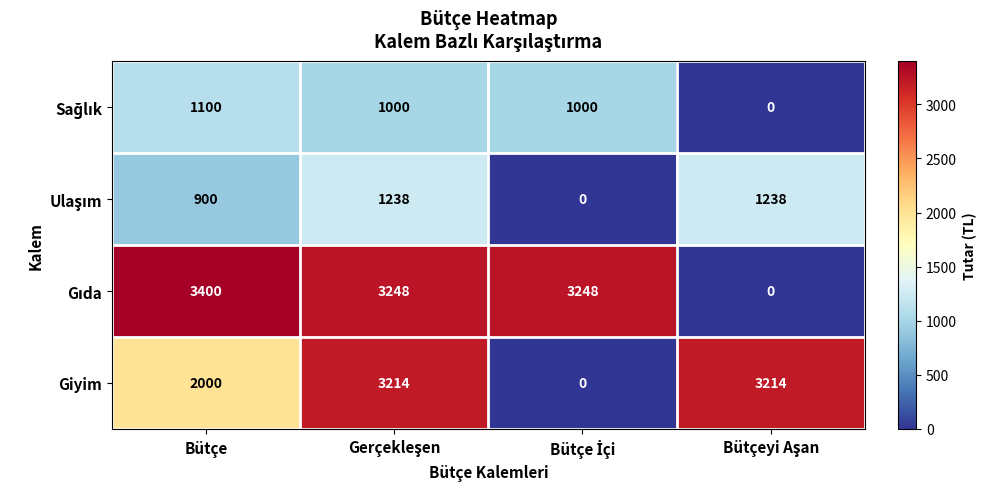

Count the Giyim values in the range 2000 to 3214.

3